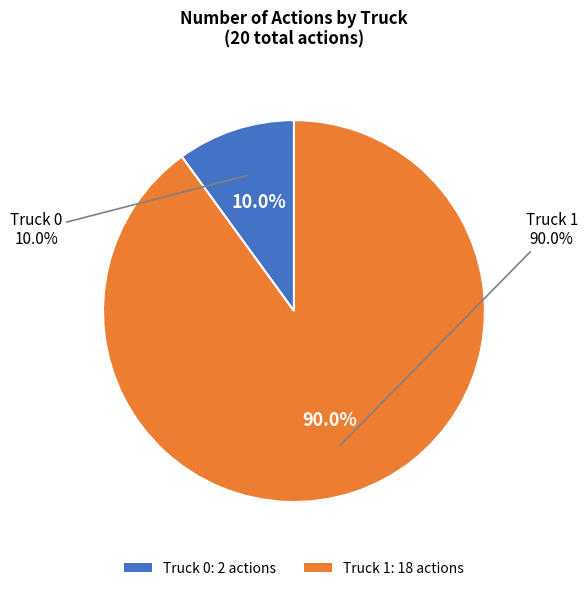

Which slice is the smallest?

Truck 0